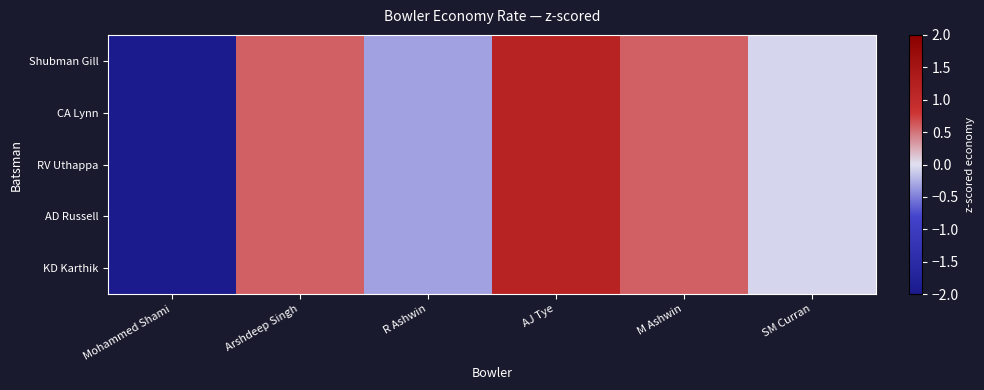

Which series has the largest range (max minus min)?

Shubman Gill